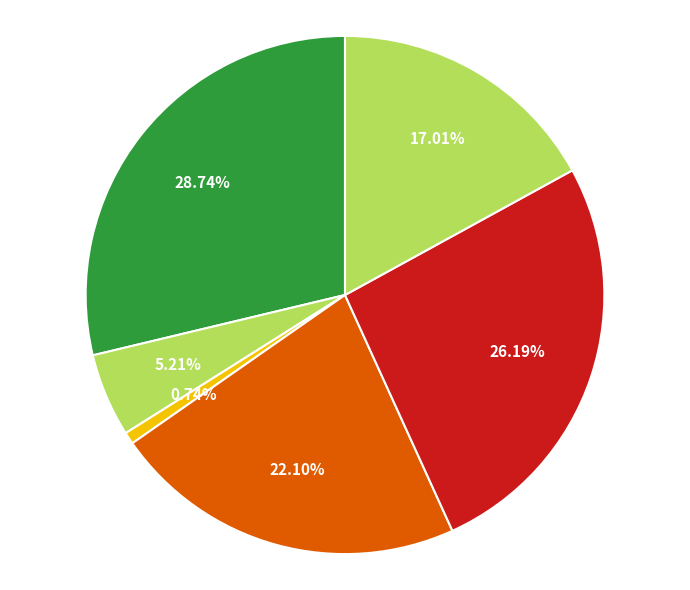

How many segments does this pie chart have?

6